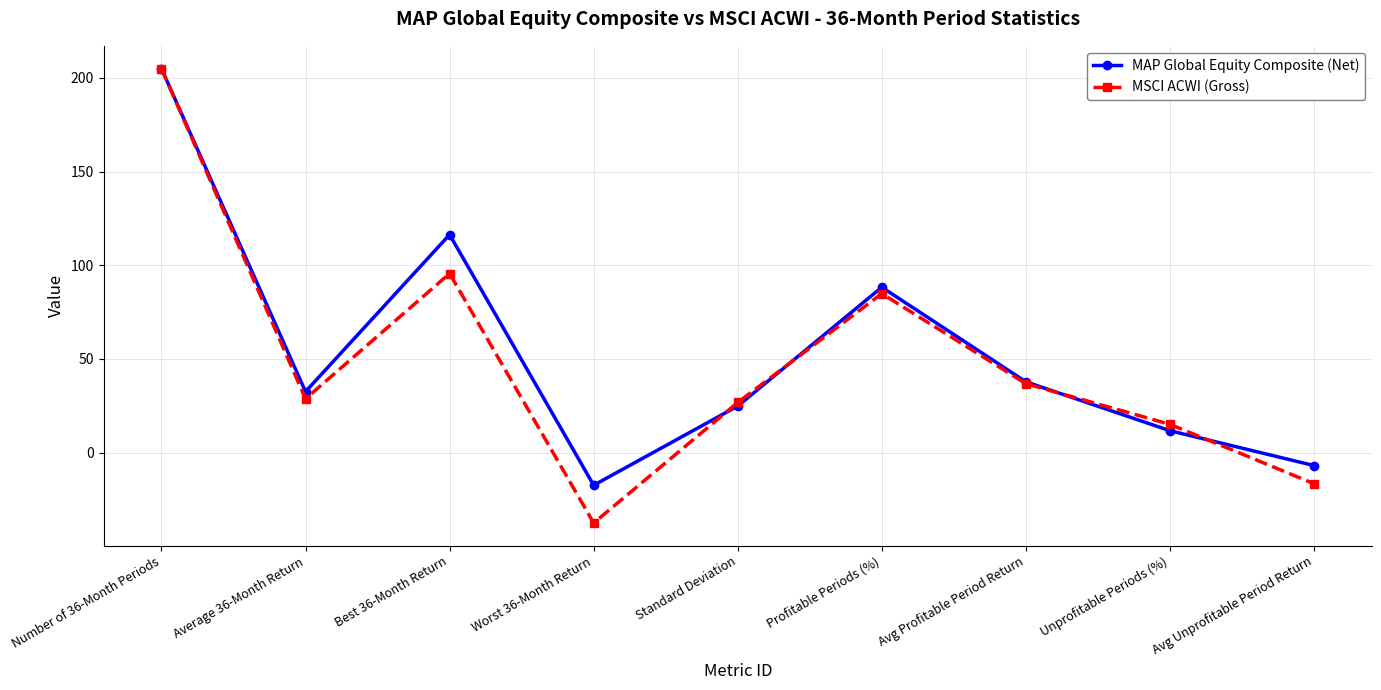

True or false: MSCI ACWI (Gross) and MAP Global Equity Composite (Net) intersect in this chart.

True